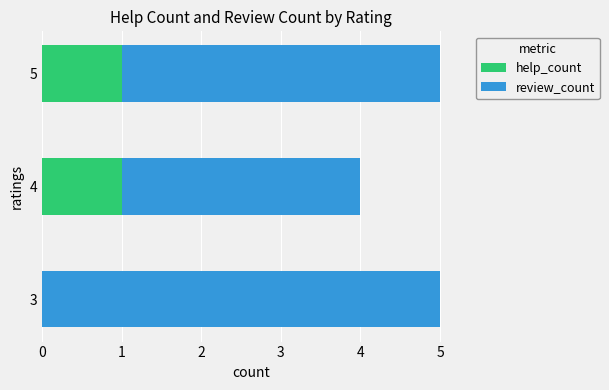

How many distinct data groups are displayed?

2